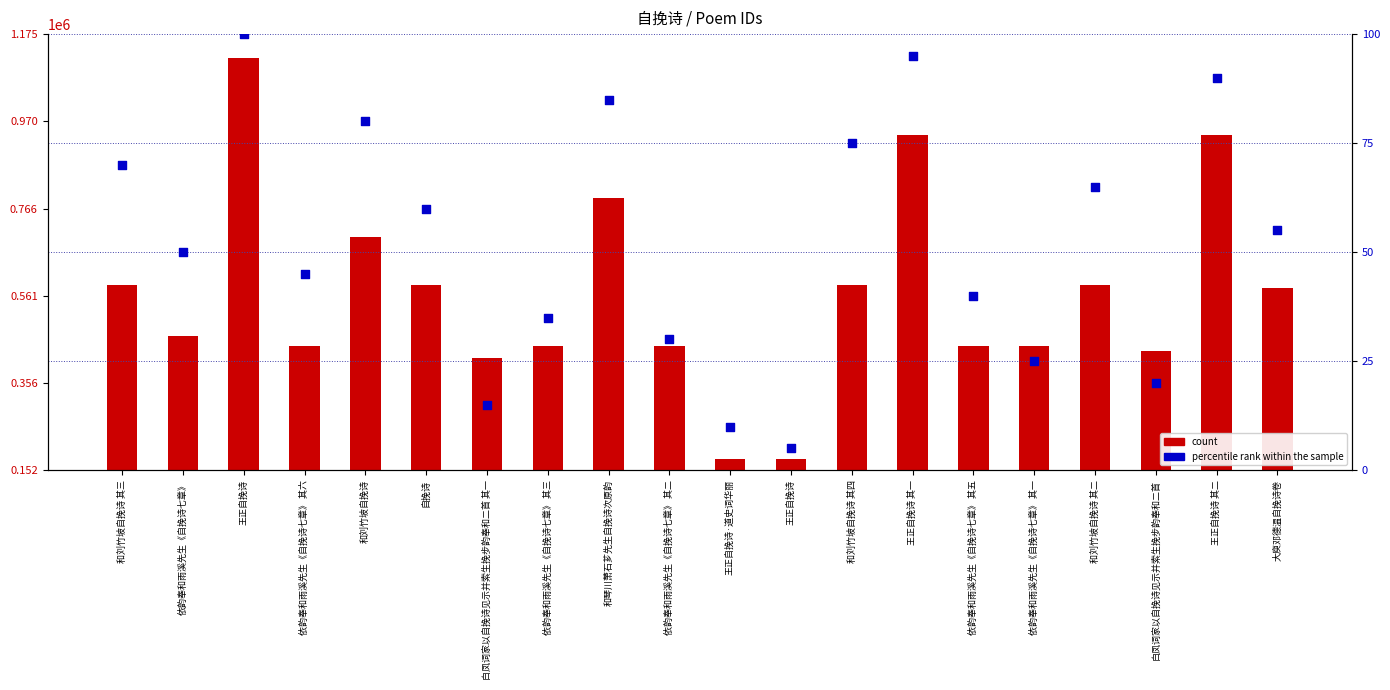

Is the value of percentile rank within the sample at 依韵奉和雨溪先生《自挽诗七章》 greater than the value of count at 依韵奉和雨溪先生《自挽诗七章》 其一?

No